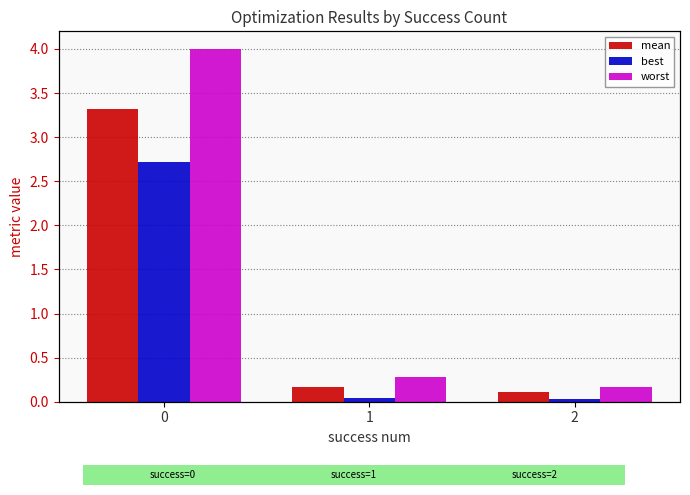

True or false: best has a value of 0.0 at 2.

True